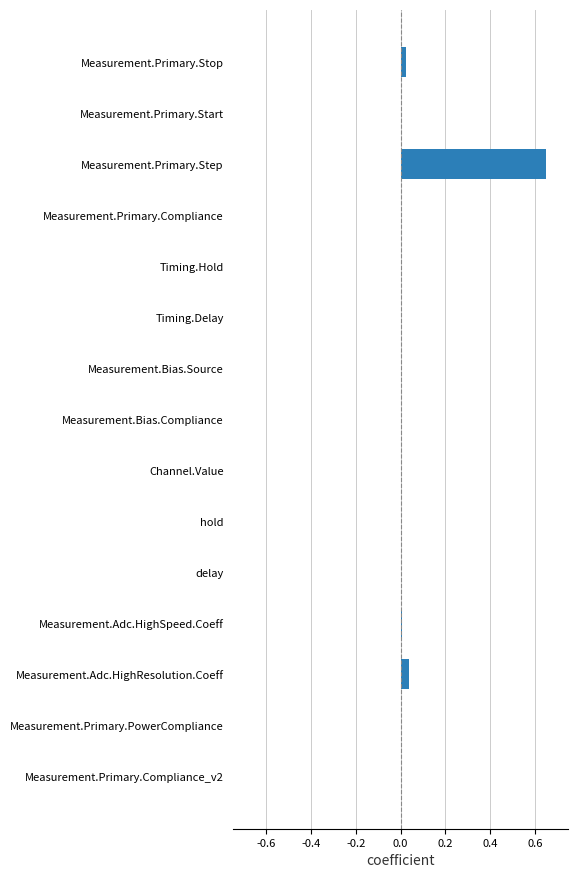

The chart shows a value of 0.2 at Measurement.Primary.Start. True or false?

False